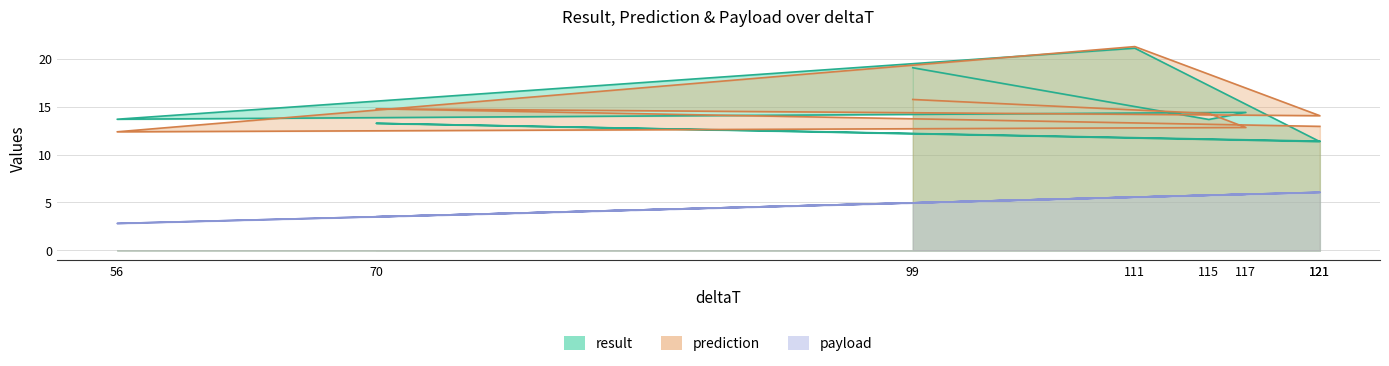

What is the sum of the prediction values at 56 and 99?

28.1